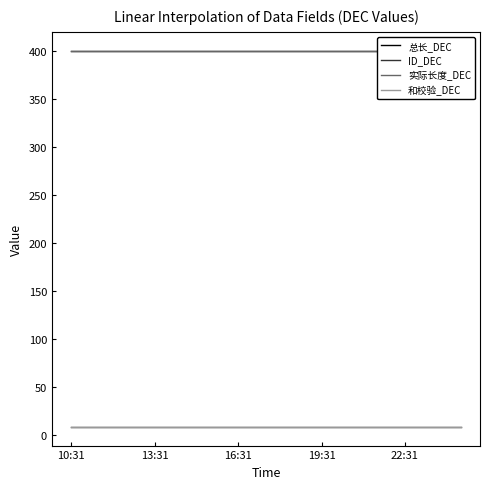

Read the 和校验_DEC value at 13.

9